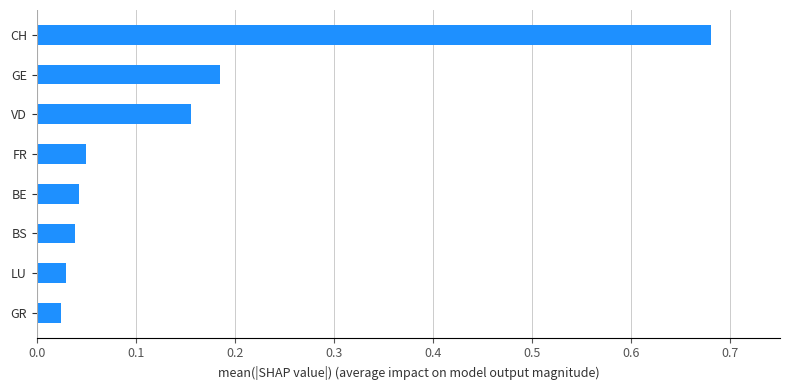

Which label corresponds to the largest value in the chart?

CH